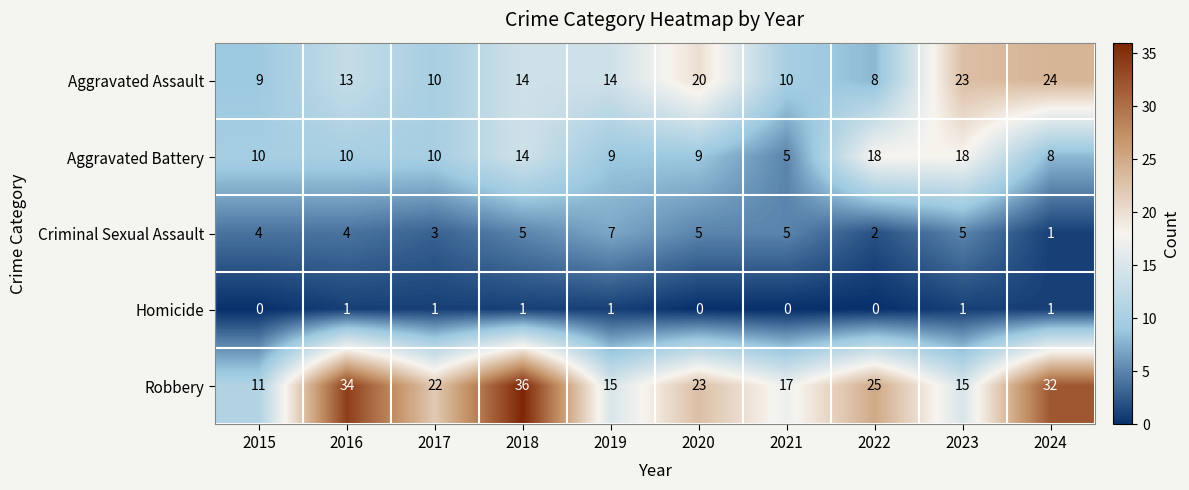

Rank the series by their maximum value, from lowest to highest.

Homicide, Criminal Sexual Assault, Aggravated Battery, Aggravated Assault, Robbery